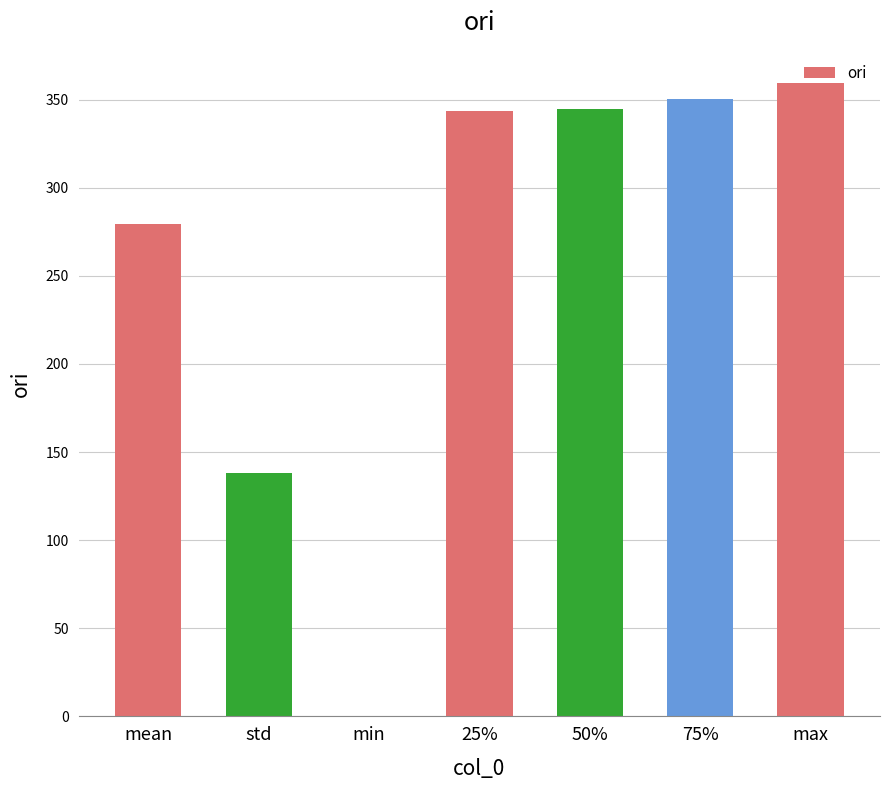

How many distinct data groups are displayed?

1